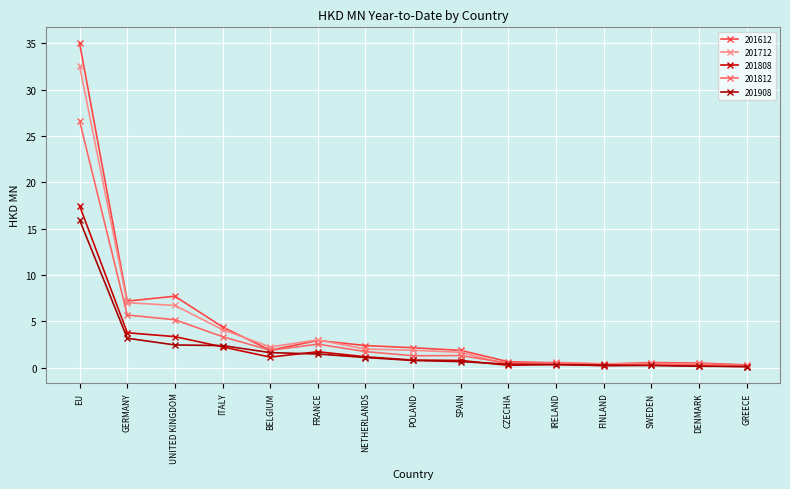

The value of 201812 at BELGIUM is 1.9. True or false?

True